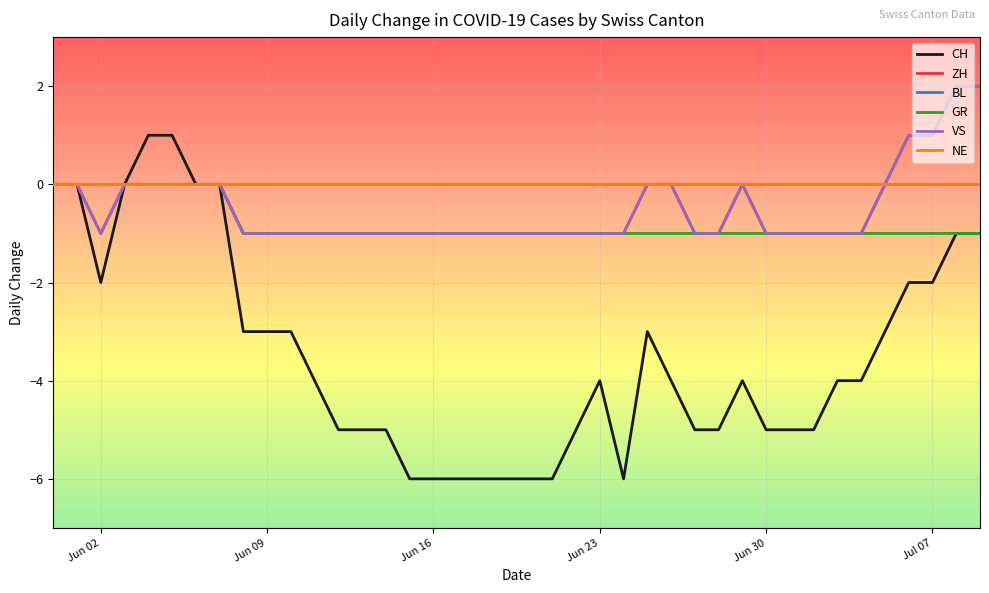

What is the label of the 10th point from the right?

Jun 30